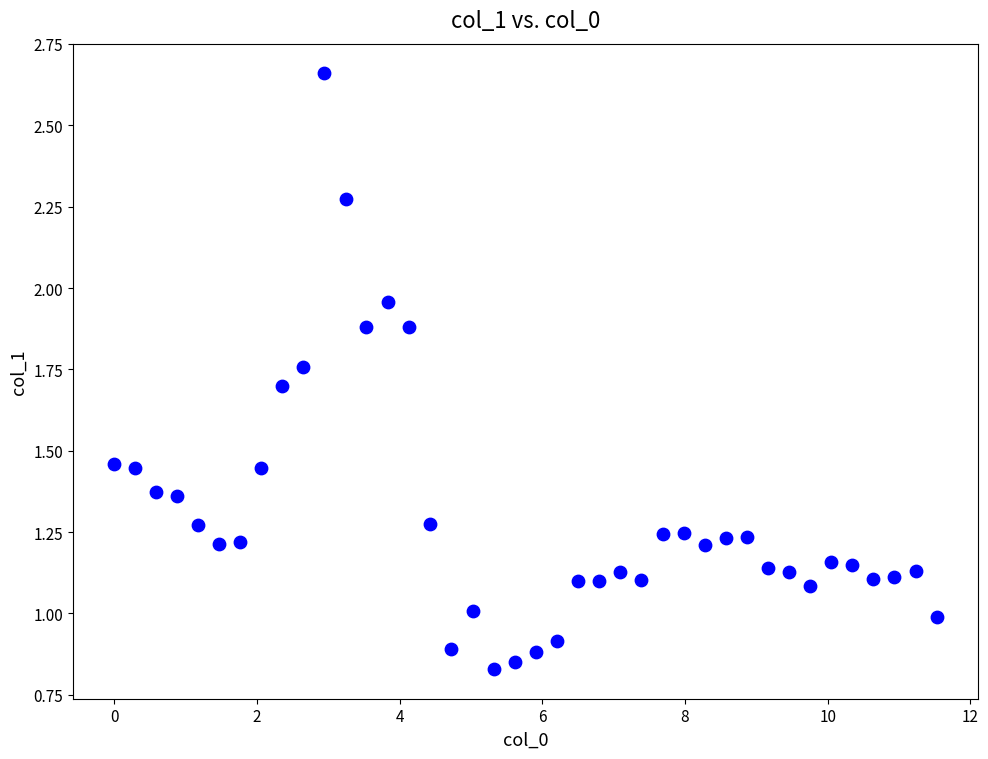

What is the range of X values (max minus min)?

11.5